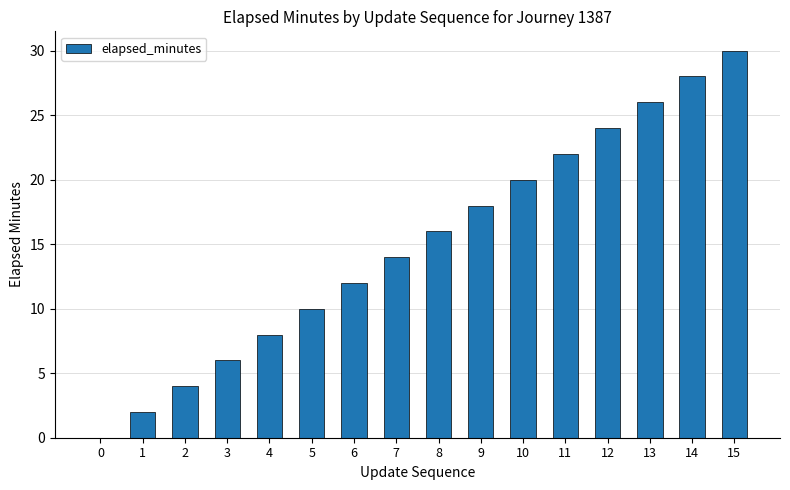

Are the bars horizontal?

No